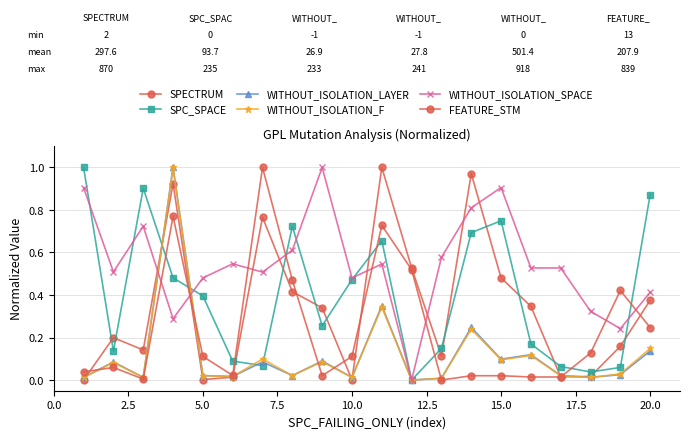

Reading left to right, extract all data points from this chart.

SPECTRUM: 0.0	0.2	0.1	0.9	0.0	0.0	0.8	0.4	0.3	0.0	1.0	0.5	0.1	1.0	0.5	0.3	0.0	0.0	0.2	0.4
SPC_SPACE: 1.0	0.1	0.9	0.5	0.4	0.1	0.1	0.7	0.3	0.5	0.7	0.0	0.1	0.7	0.7	0.2	0.1	0.0	0.1	0.9
WITHOUT_ISOLATION_LAYER: 0.0	0.1	0.0	1.0	0.0	0.0	0.1	0.0	0.1	0.0	0.4	0.0	0.0	0.2	0.1	0.1	0.0	0.0	0.0	0.1
WITHOUT_ISOLATION_F: 0.0	0.1	0.0	1.0	0.0	0.0	0.1	0.0	0.1	0.0	0.3	0.0	0.0	0.2	0.1	0.1	0.0	0.0	0.0	0.1
WITHOUT_ISOLATION_SPACE: 0.9	0.5	0.7	0.3	0.5	0.5	0.5	0.6	1.0	0.5	0.5	0.0	0.6	0.8	0.9	0.5	0.5	0.3	0.2	0.4
FEATURE_STM: 0.0	0.1	0.0	0.8	0.1	0.0	1.0	0.5	0.0	0.1	0.7	0.5	0.0	0.0	0.0	0.0	0.0	0.1	0.4	0.2